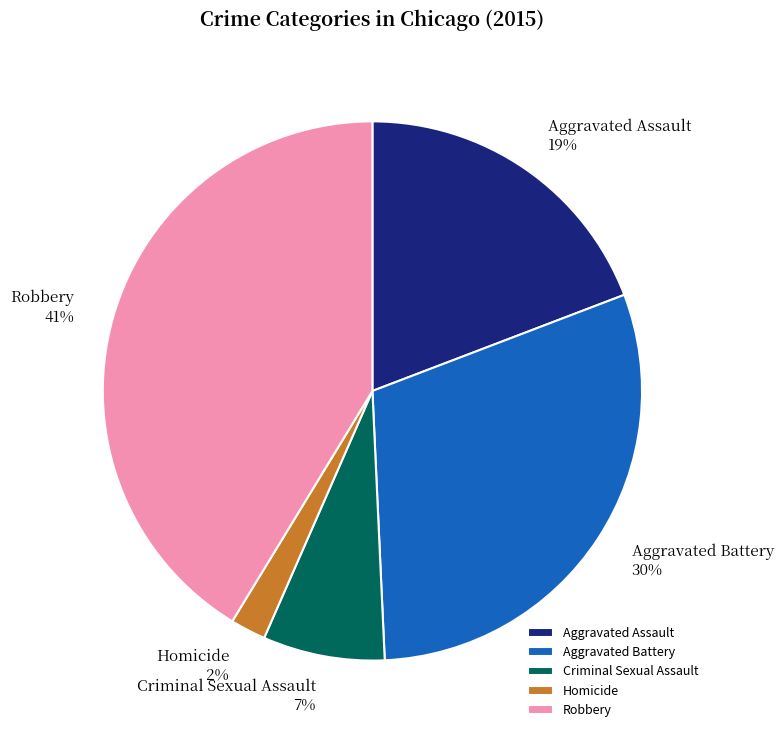

To the nearest percent, what is the difference between the largest and smallest slice percentages?

39%